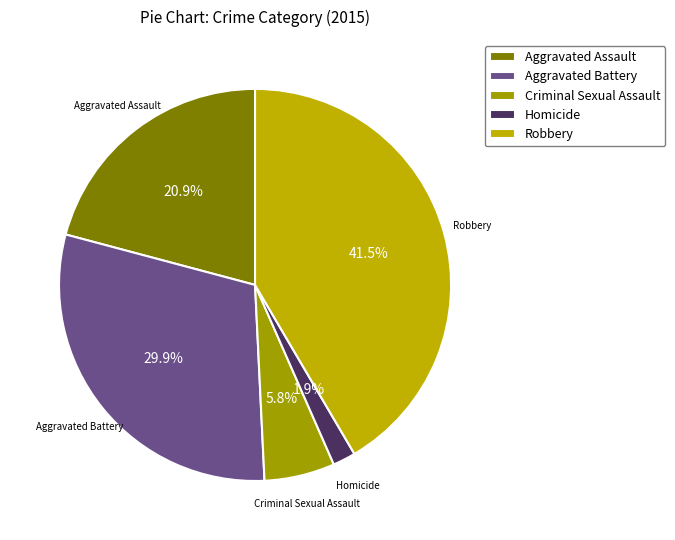

What percentage is the Homicide slice, to the nearest percent?

2%